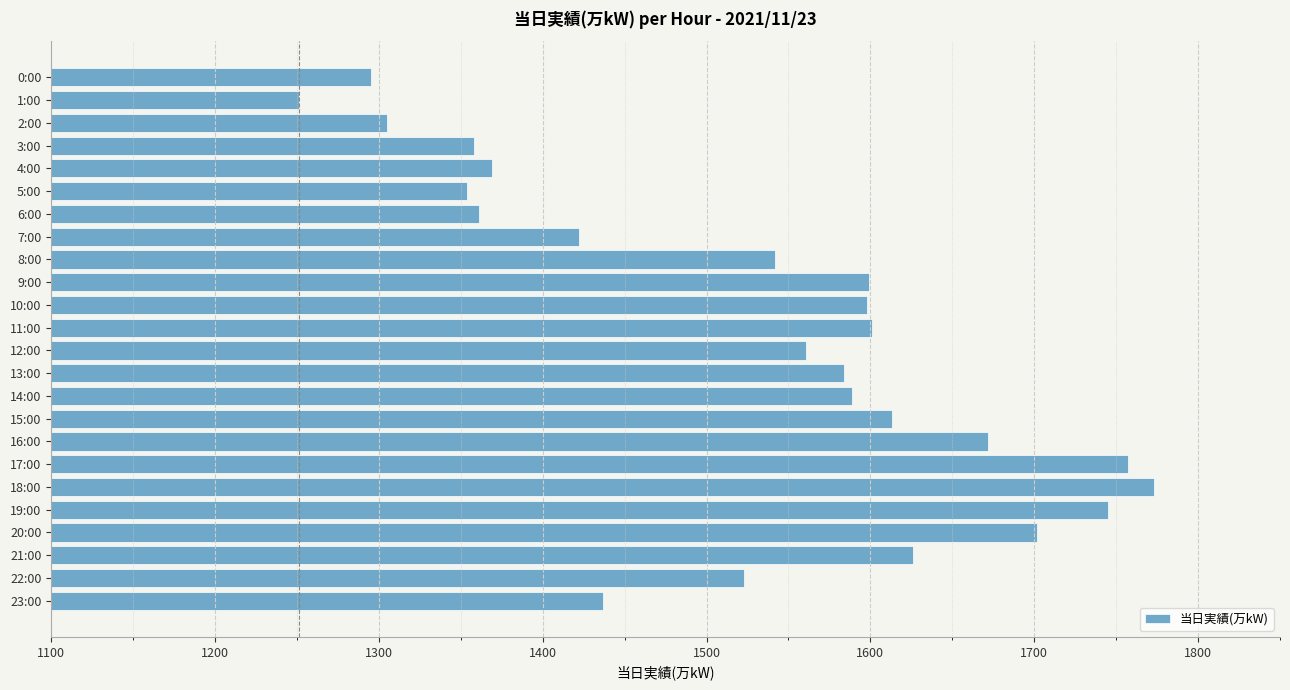

Count the number of categories in the chart.

24